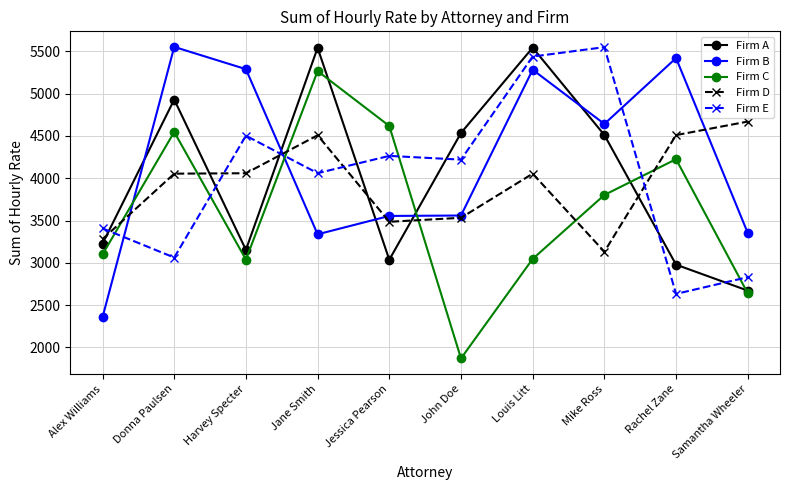

At how many categories does at least one series exceed 3847?

9